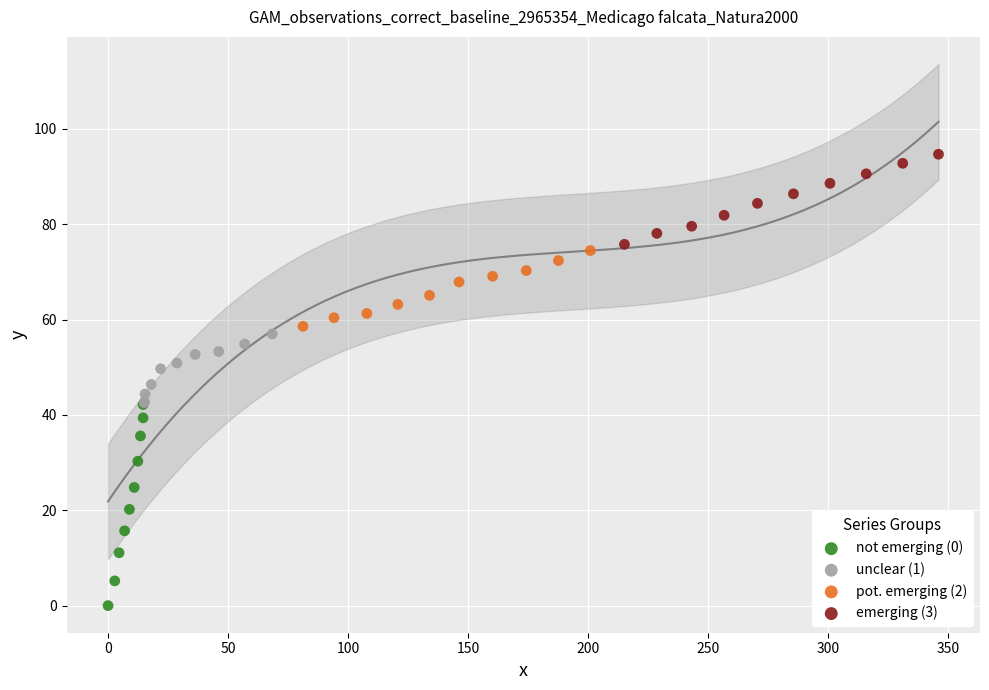

Which series has the largest Y range (max minus min)?

not emerging (0)